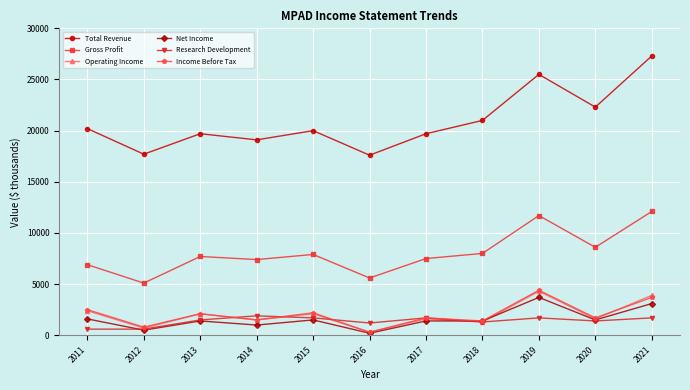

What is the value of the Net Income point at the 1st from the left?

1600